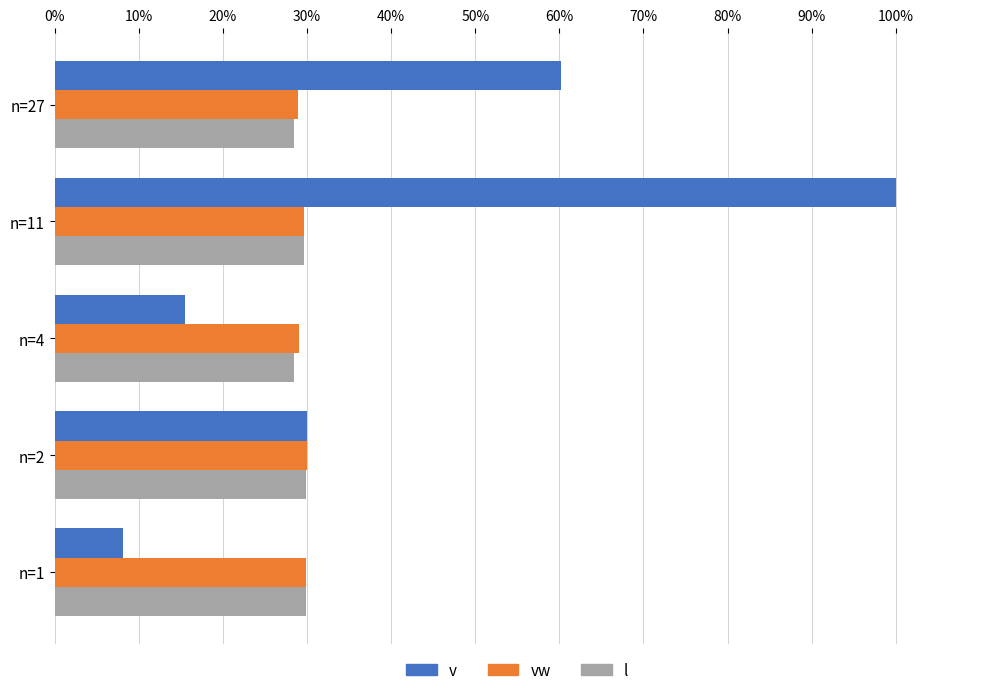

Which series has the largest range (max minus min)?

v